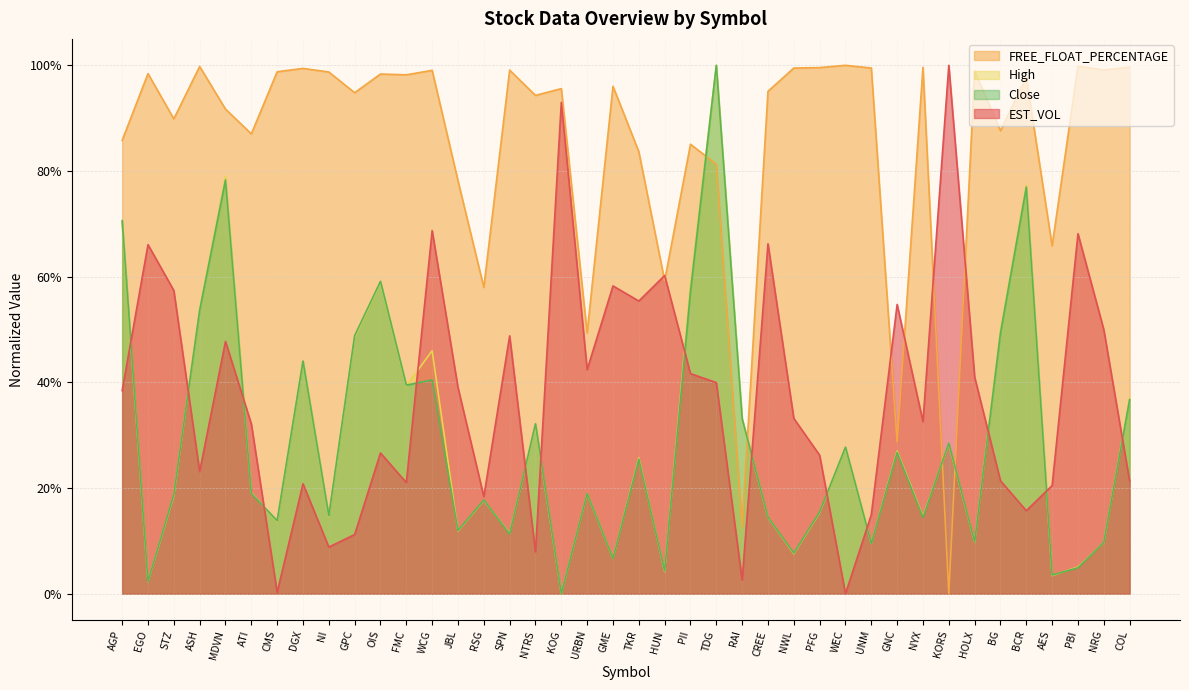

What position from the right is CMS?

34